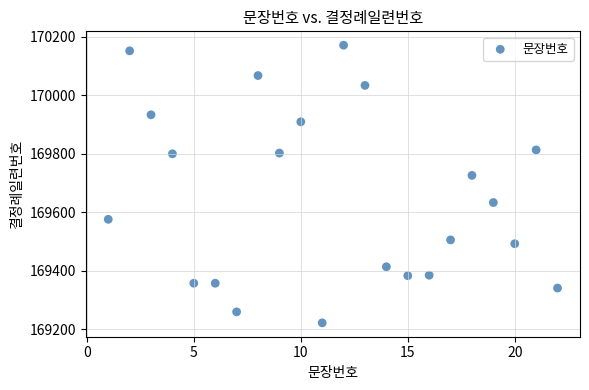

What is the range of X values (max minus min)?

21.0